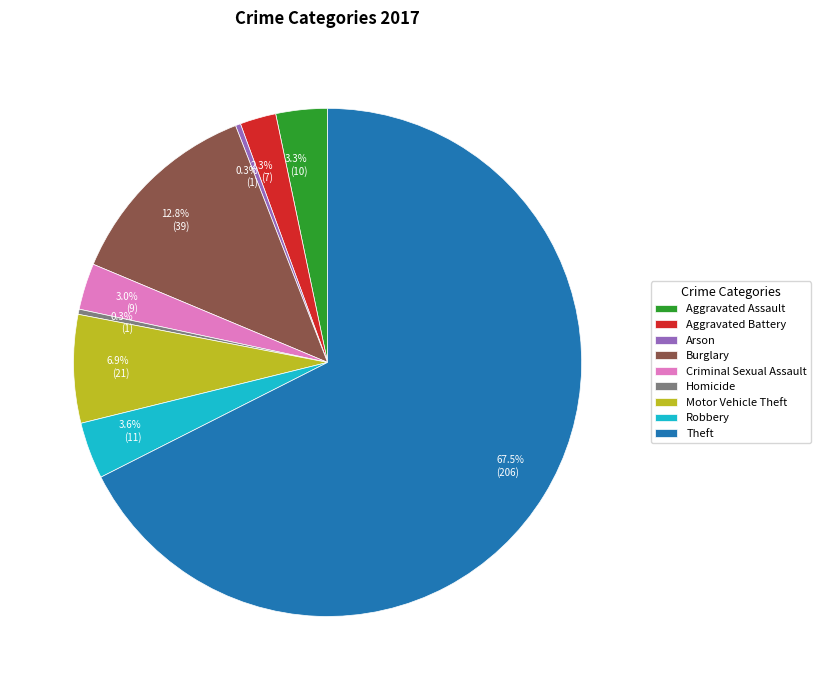

Combined, what portion of the pie is Burglary and Homicide?

13.1%